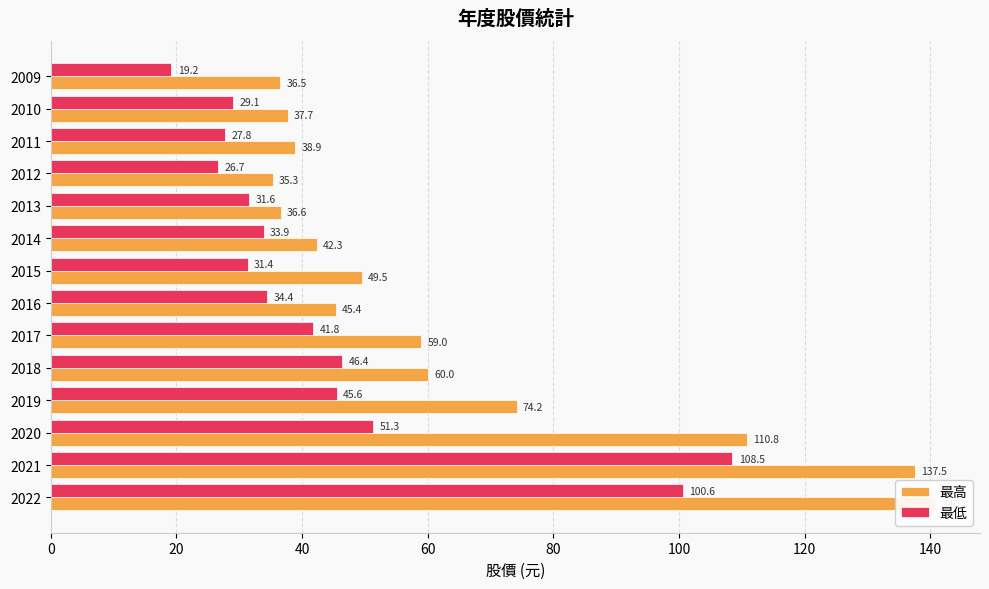

Count the number of data series in this chart.

2